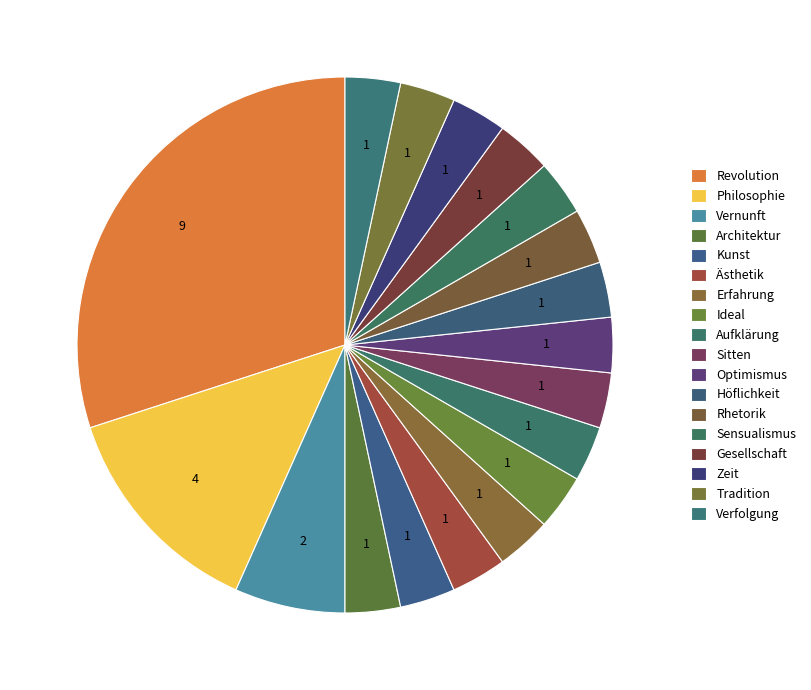

Does Höflichkeit account for over 50% of the chart?

No